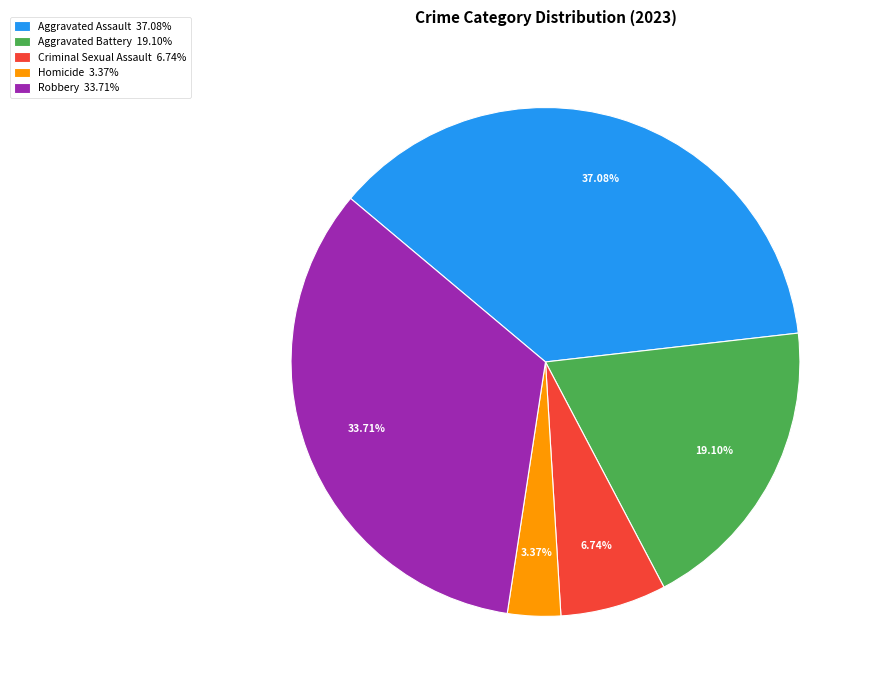

Which category has the biggest portion of the pie?

Aggravated Assault